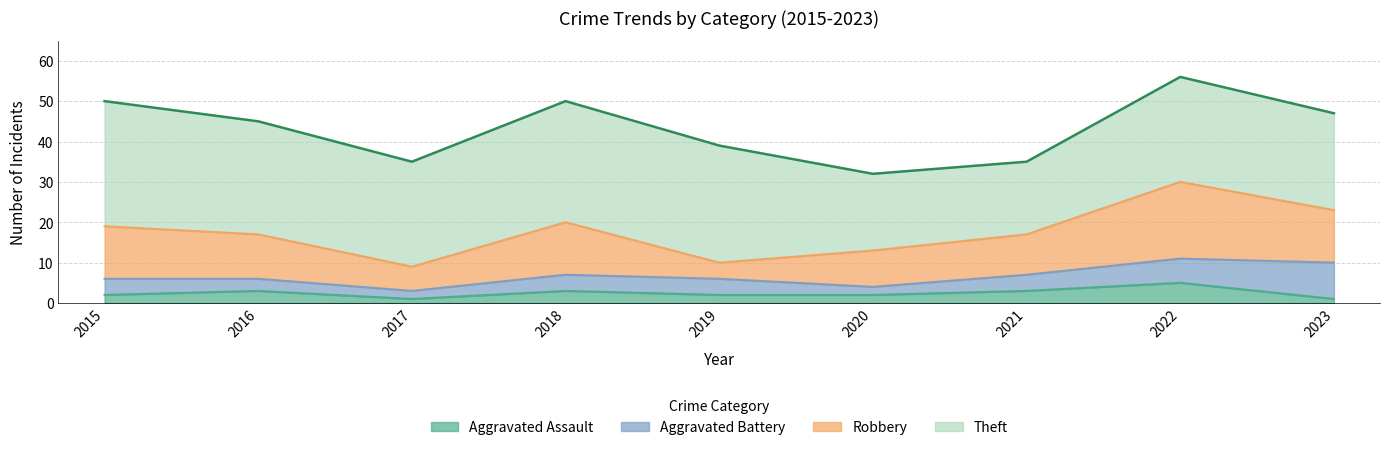

Does the chart display data point markers on the line(s)?

No